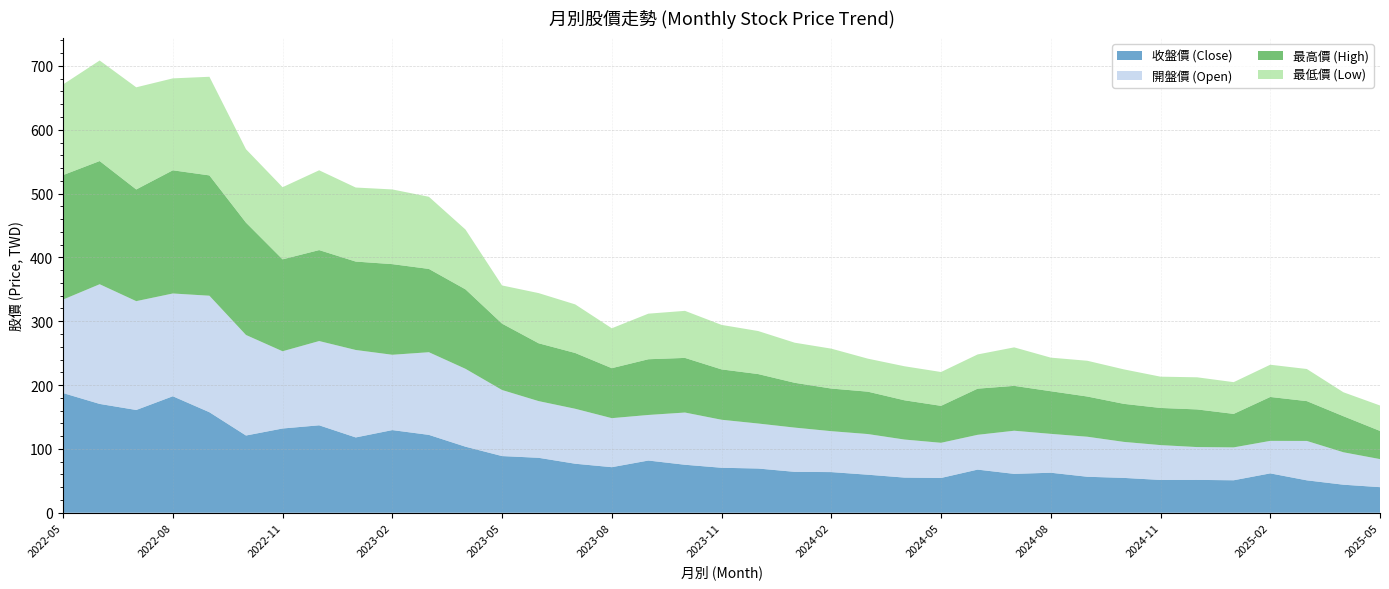

Reading left to right, extract all data points from this chart.

收盤價 (Close): 2022-05=187.5	2022-06=170.5	2022-07=161.0	2022-08=182.5	2022-09=157.5	2022-10=121.0	2022-11=132.0	2022-12=137.0	2023-01=118.0	2023-02=129.5	2023-03=122.0	2023-04=103.5	2023-05=88.8	2023-06=86.1	2023-07=76.8	2023-08=71.4	2023-09=81.8	2023-10=75.2	2023-11=70.5	2023-12=69.3	2024-01=64.1	2024-02=63.7	2024-03=59.6	2024-04=55.1	2024-05=54.5	2024-06=67.6	2024-07=60.9	2024-08=62.7	2024-09=56.4	2024-10=54.6	2024-11=51.4	2024-12=51.5	2025-01=50.9	2025-02=61.7	2025-03=50.8	2025-04=44.0	2025-05=40.1
開盤價 (Open): 2022-05=146.5	2022-06=187.5	2022-07=170.5	2022-08=161.0	2022-09=182.5	2022-10=157.5	2022-11=121.0	2022-12=132.0	2023-01=137.0	2023-02=118.0	2023-03=129.5	2023-04=122.0	2023-05=103.5	2023-06=88.8	2023-07=86.1	2023-08=76.8	2023-09=71.4	2023-10=81.8	2023-11=75.2	2023-12=70.5	2024-01=69.3	2024-02=64.1	2024-03=63.7	2024-04=59.6	2024-05=55.1	2024-06=54.5	2024-07=67.6	2024-08=60.9	2024-09=62.7	2024-10=56.4	2024-11=54.6	2024-12=51.4	2025-01=51.5	2025-02=50.9	2025-03=61.7	2025-04=50.8	2025-05=44.0
最高價 (High): 2022-05=195.0	2022-06=193.0	2022-07=175.0	2022-08=193.0	2022-09=188.5	2022-10=176.0	2022-11=144.0	2022-12=142.5	2023-01=138.5	2023-02=142.0	2023-03=130.5	2023-04=124.5	2023-05=104.0	2023-06=90.6	2023-07=87.4	2023-08=78.3	2023-09=87.3	2023-10=85.6	2023-11=78.9	2023-12=77.5	2024-01=70.2	2024-02=66.8	2024-03=66.4	2024-04=61.5	2024-05=57.9	2024-06=72.3	2024-07=70.3	2024-08=66.8	2024-09=63.0	2024-10=59.6	2024-11=58.2	2024-12=59.0	2025-01=52.5	2025-02=68.8	2025-03=62.4	2025-04=56.5	2025-05=44.1
最低價 (Low): 2022-05=142.0	2022-06=157.5	2022-07=160.0	2022-08=144.0	2022-09=154.5	2022-10=115.0	2022-11=113.0	2022-12=125.0	2023-01=116.0	2023-02=117.0	2023-03=113.0	2023-04=93.7	2023-05=59.8	2023-06=78.6	2023-07=76.1	2023-08=62.5	2023-09=71.4	2023-10=73.7	2023-11=69.7	2023-12=67.4	2024-01=62.8	2024-02=62.5	2024-03=51.7	2024-04=53.3	2024-05=53.0	2024-06=53.6	2024-07=60.3	2024-08=52.6	2024-09=56.0	2024-10=54.0	2024-11=49.0	2024-12=50.3	2025-01=49.7	2025-02=50.5	2025-03=50.3	2025-04=37.5	2025-05=39.9